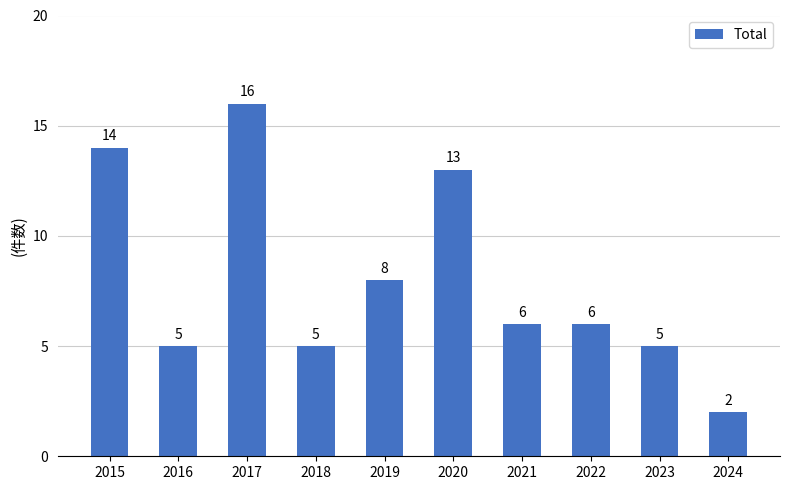

What is the difference between the values at 2020 and 2024?

11